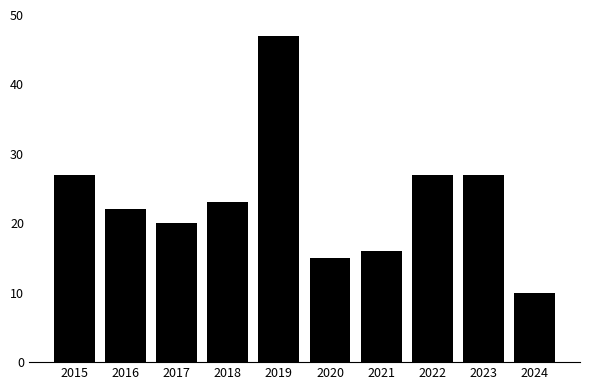

Approximately how many times larger is the value at 2018 compared to 2023?

0.9